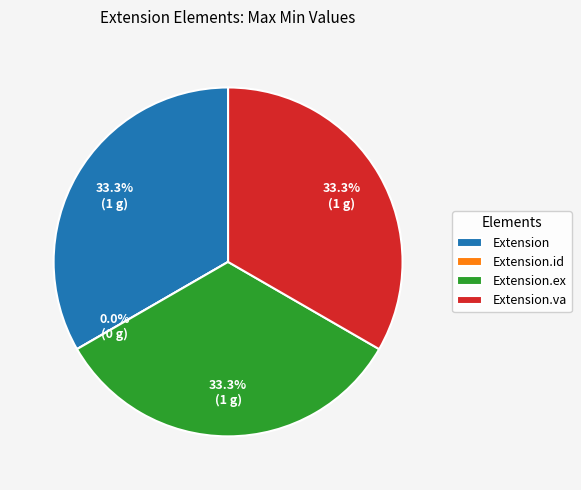

To the nearest percent, what is the combined percentage of Extension.id and Extension.extension?

33%